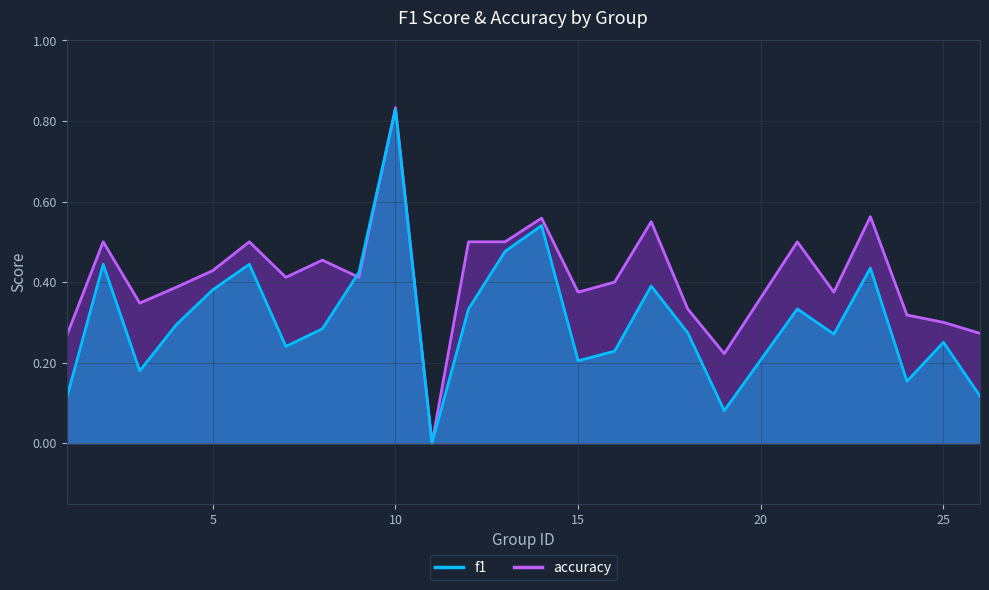

Rank the series by their maximum value, from highest to lowest.

accuracy, f1